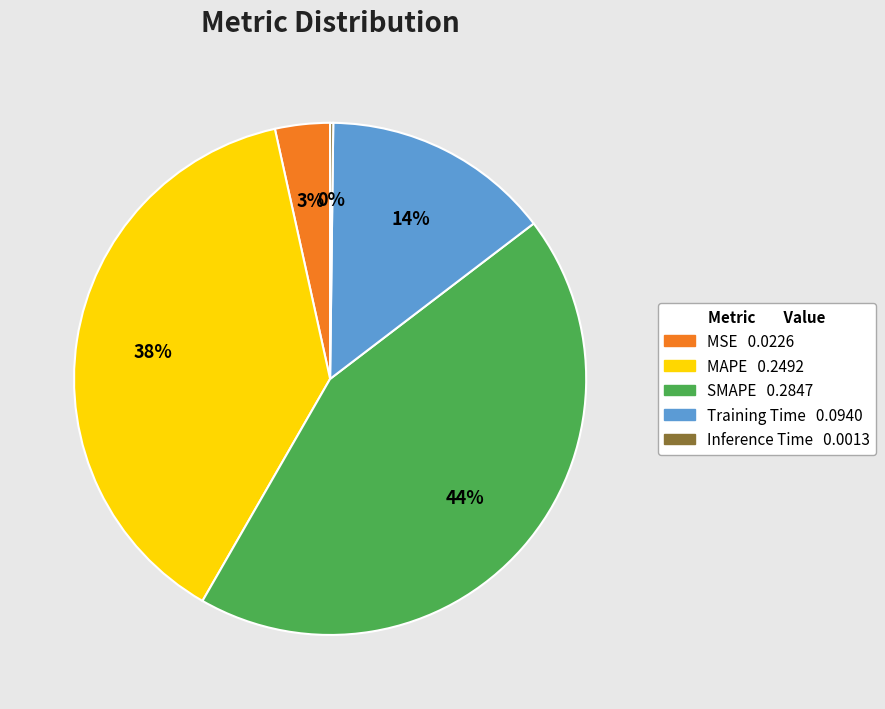

Does MAPE account for over 50% of the chart?

No